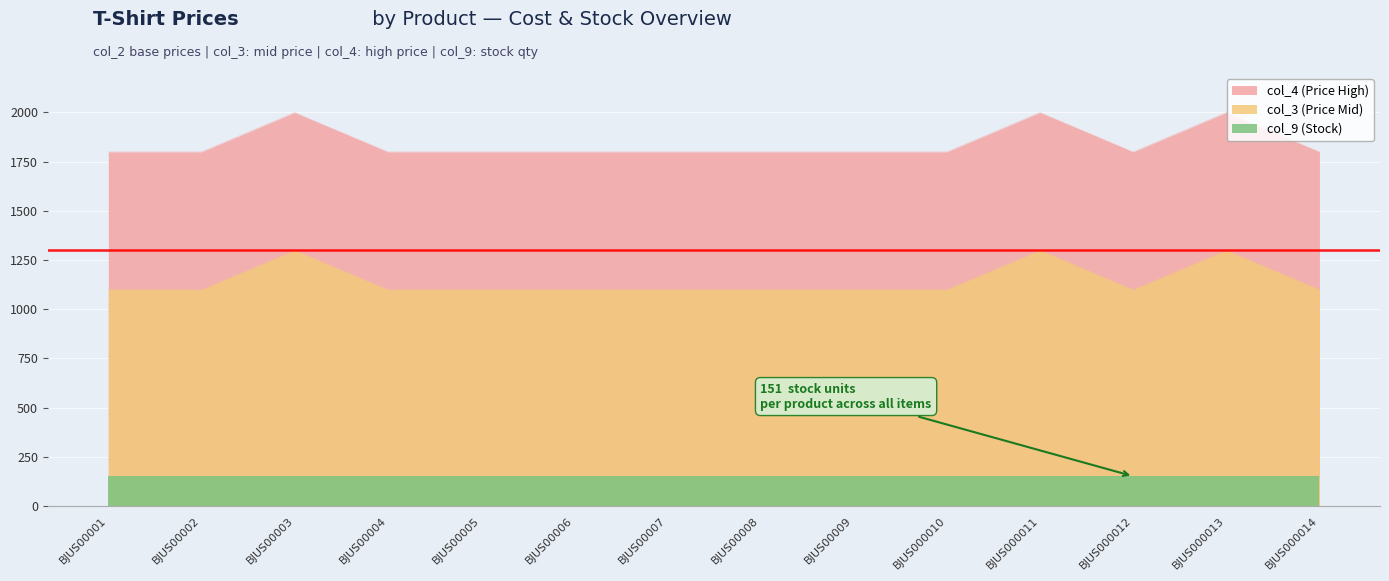

What is the average value of the col_4 (Price High) series?

1842